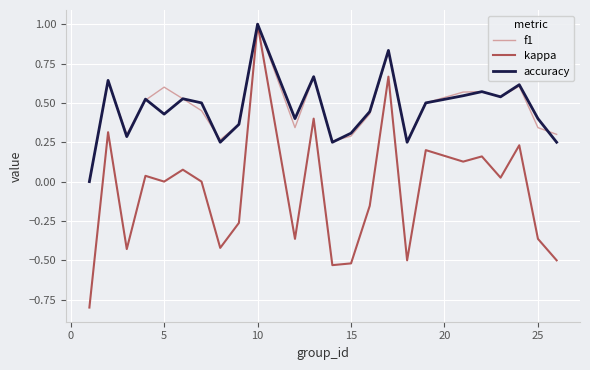

Which series has the largest range (max minus min)?

kappa